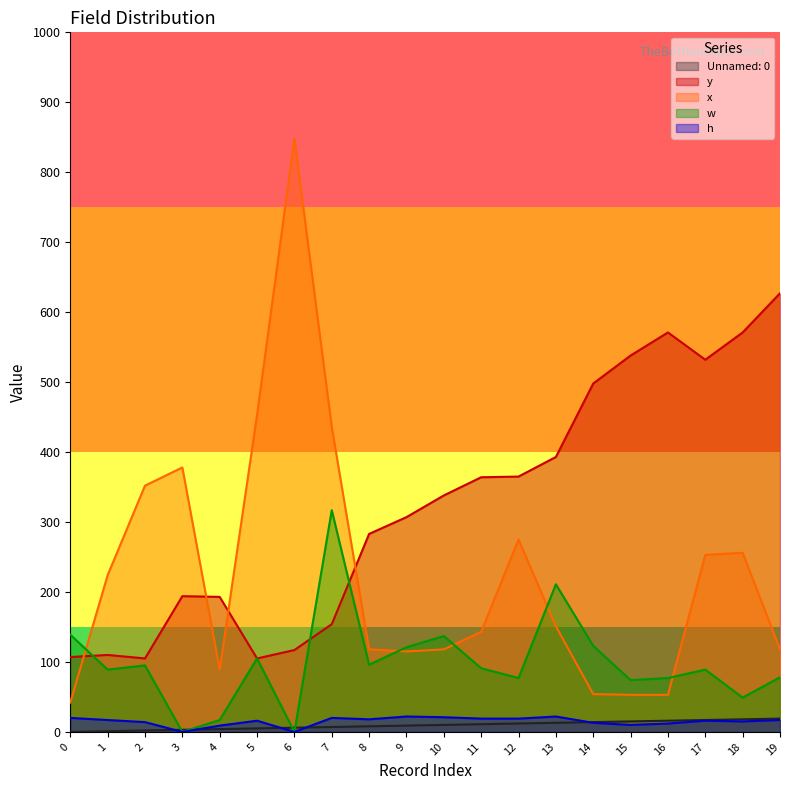

Reading left to right, extract all data points from this chart.

Unnamed: 0: 0	1	2	3	4	5	6	7	8	9	10	11	12	13	14	15	16	17	18	19
y: 107	110	105	194	193	105	117	154	283	307	338	364	365	393	498	538	571	532	571	627
x: 42	224	352	378	89	453	848	436	118	115	118	143	275	151	54	53	53	253	256	118
w: 139	89	95	0	17	105	0	317	96	121	137	91	77	211	123	74	77	89	49	78
h: 20	17	14	0	9	16	0	20	18	22	21	19	19	22	13	10	12	16	15	17